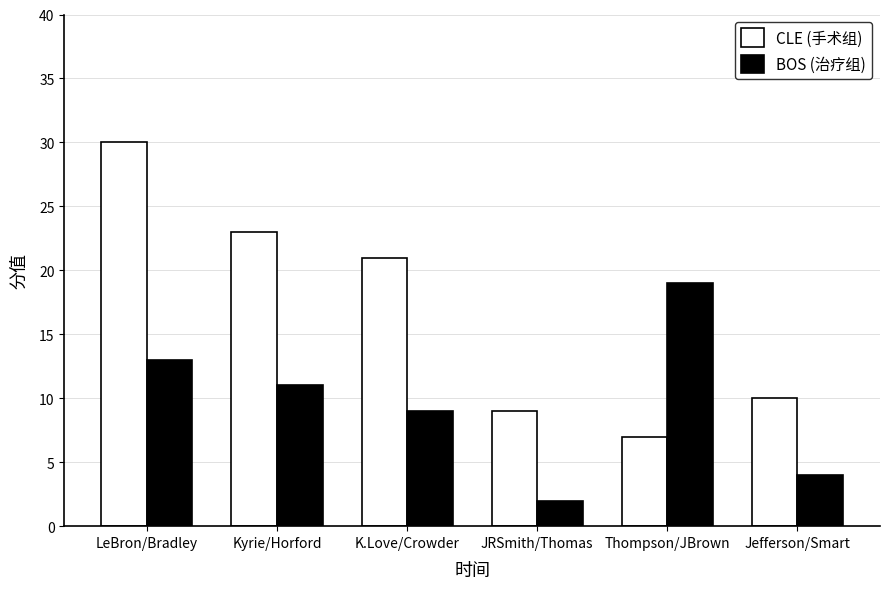

Rank the series by their maximum value, from lowest to highest.

BOS (治疗组), CLE (手术组)